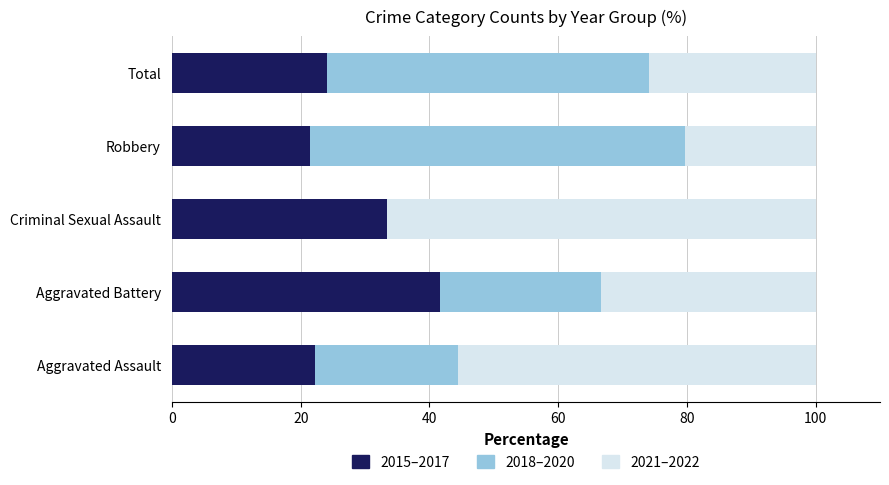

What is the sum of the 2015–2017 values at Total and Criminal Sexual Assault?

57.4